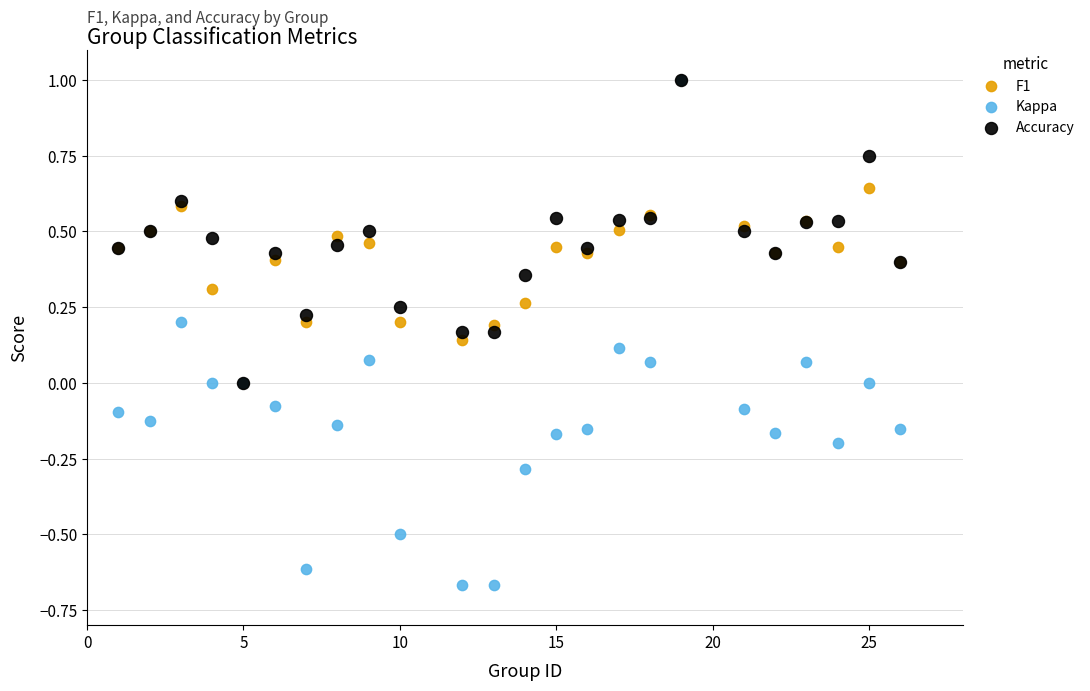

Which series contains the lowest Y value?

Kappa